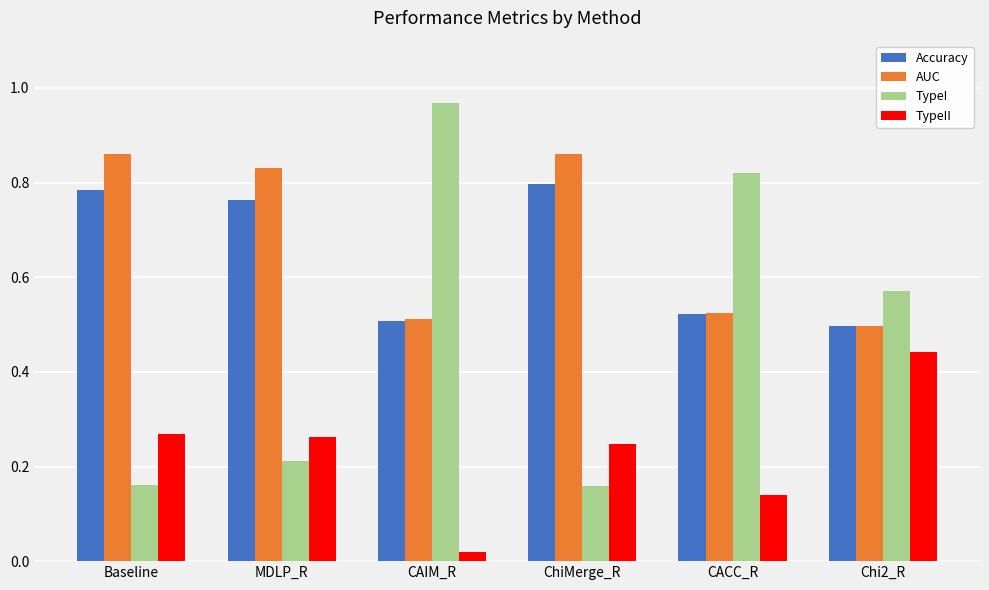

What is the label of the 5th bar from the left?

CACC_R